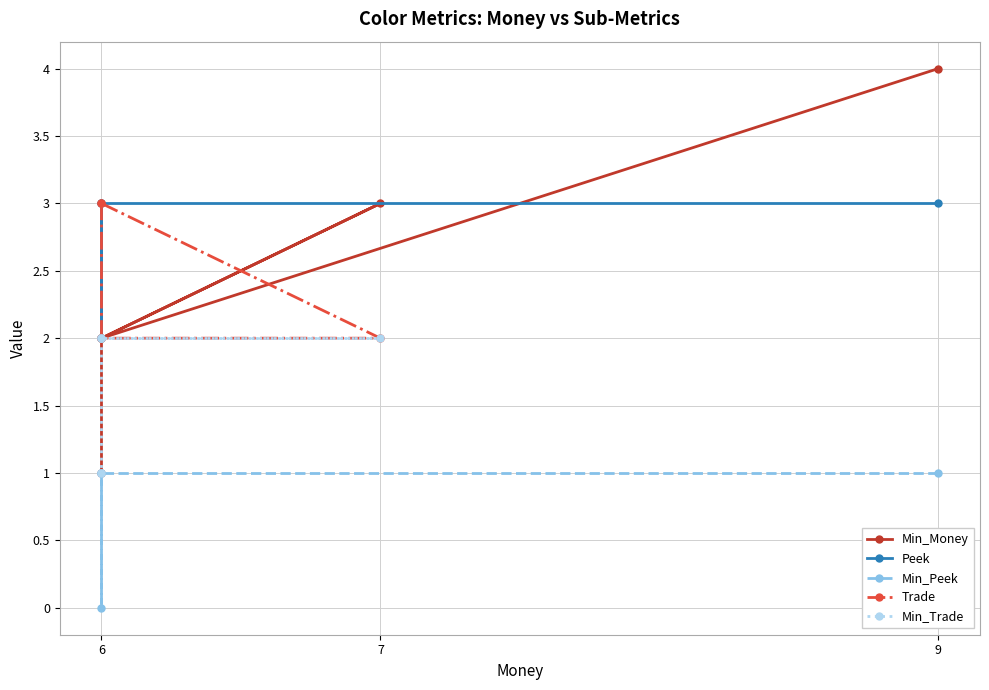

Is this an area chart (filled region under the line)?

No